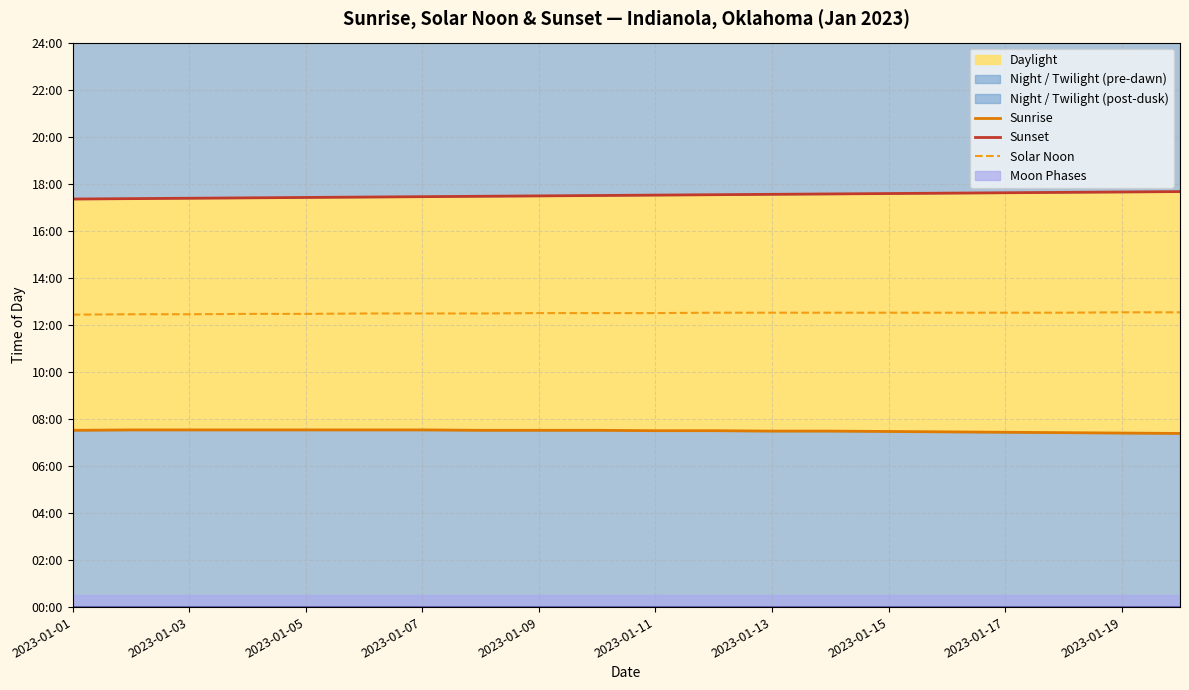

Where does the Sunrise series first go above 451?

2023-01-03